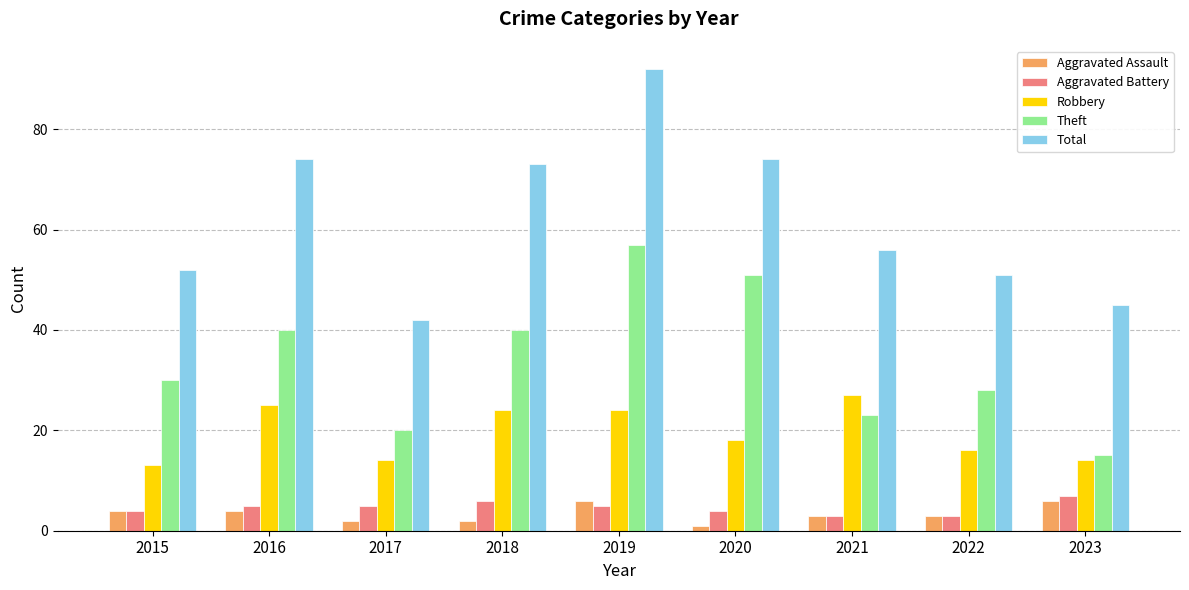

How many series are shown in this chart?

5